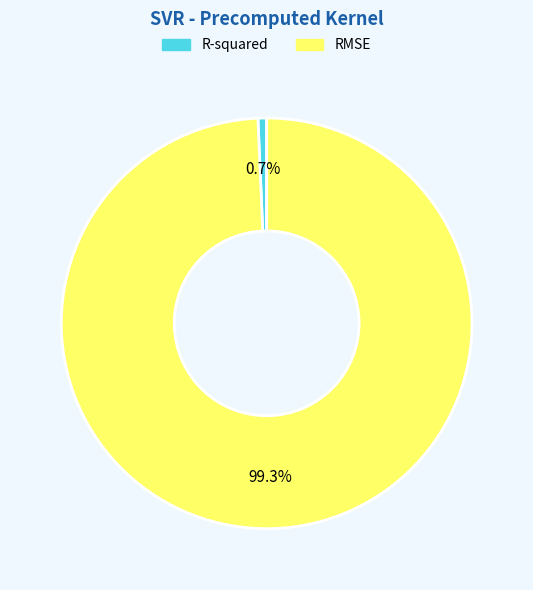

To the nearest percent, what is the difference between the R-squared and RMSE slice percentages?

99%